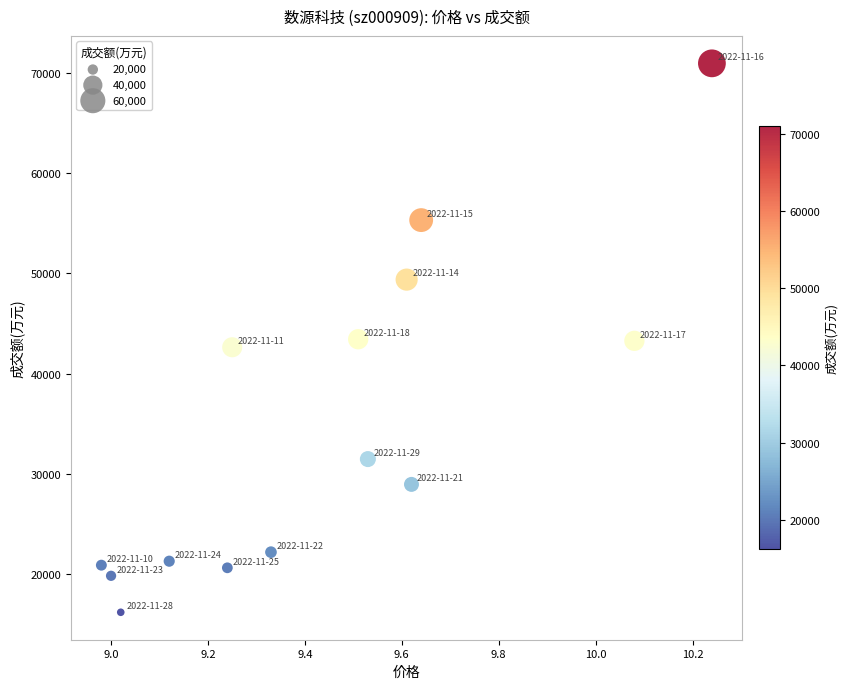

What is the range of Y values (max minus min)?

54743